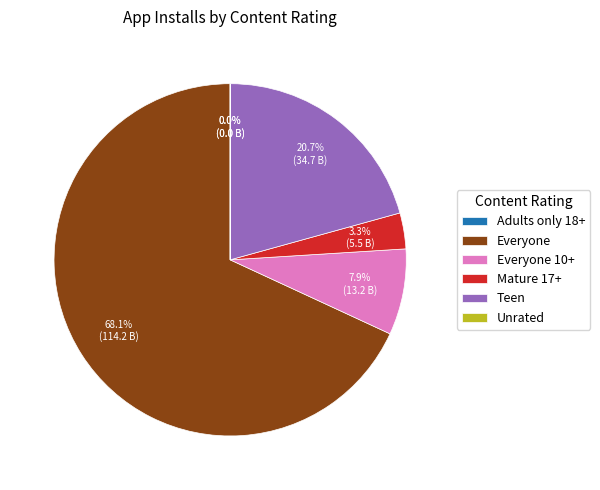

Which slice is the largest?

Everyone